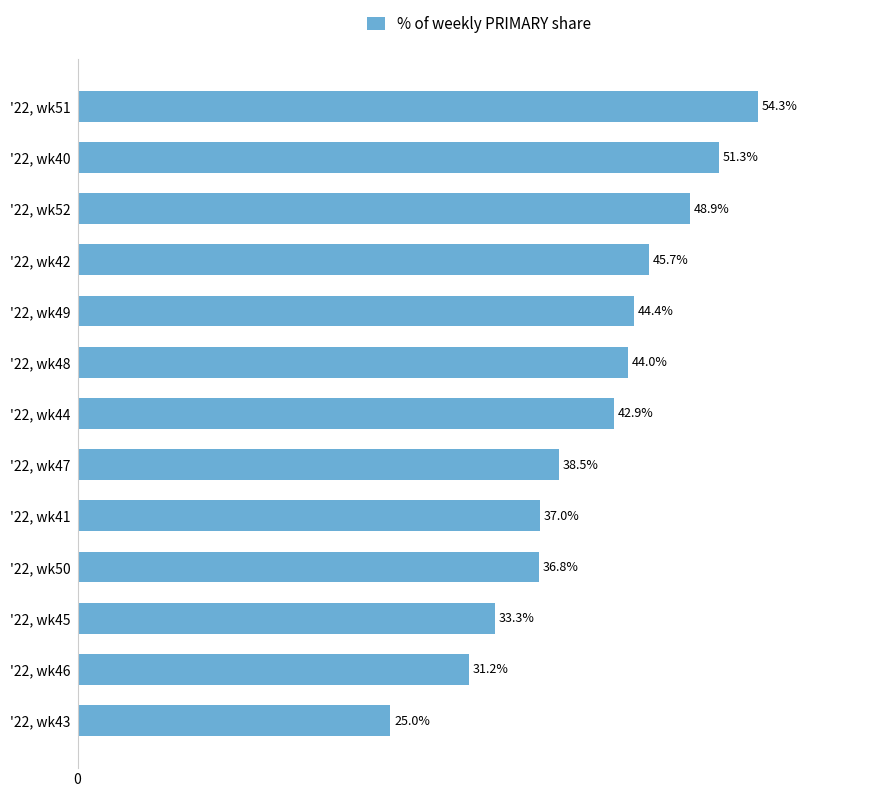

Which has a higher value, '22, wk40 or '22, wk48?

'22, wk40